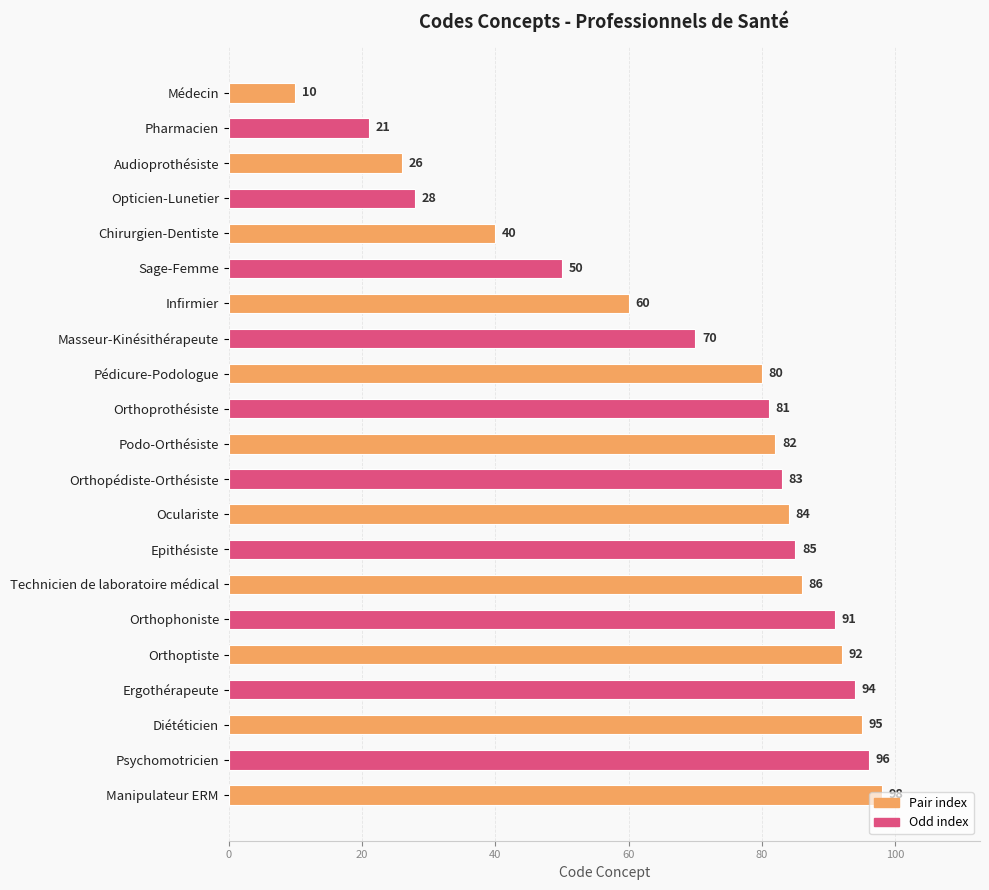

What is the label of the 16th bar from the bottom?

Sage-Femme